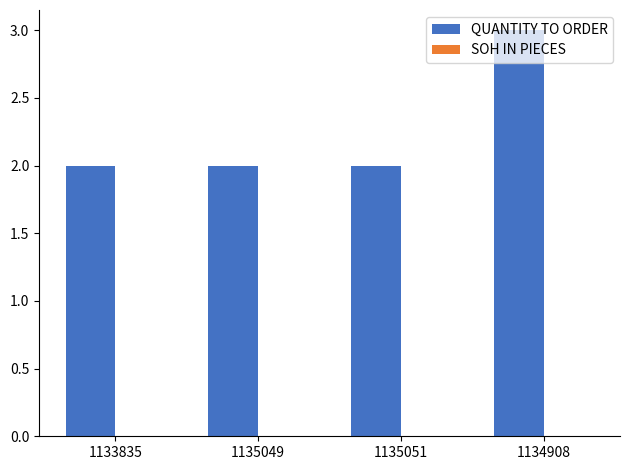

What is the label of the 1st bar from the right?

1134908